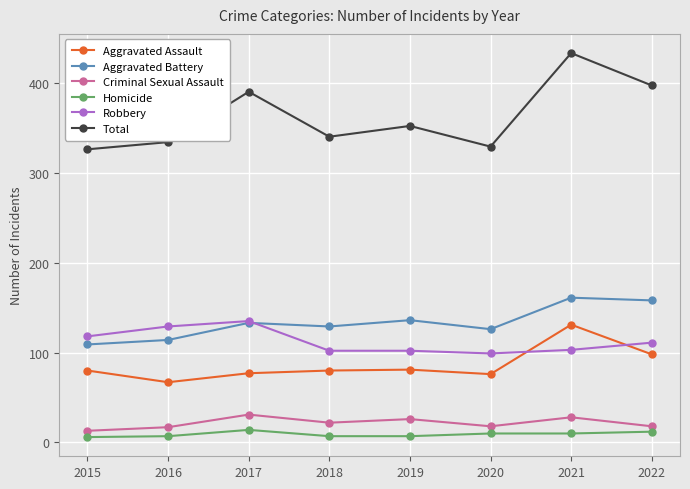

Where is the first local minimum for Aggravated Battery?

2018